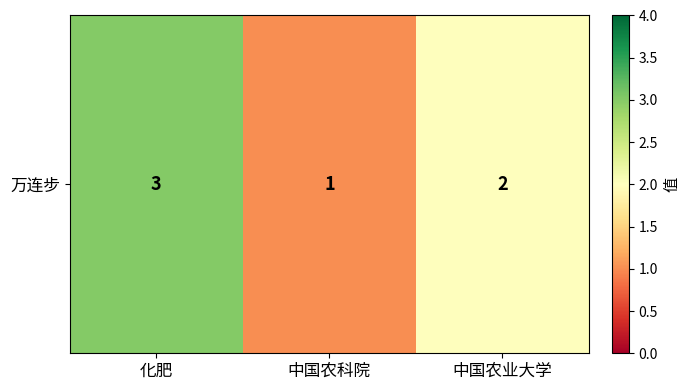

What is the difference between the maximum and minimum values?

2